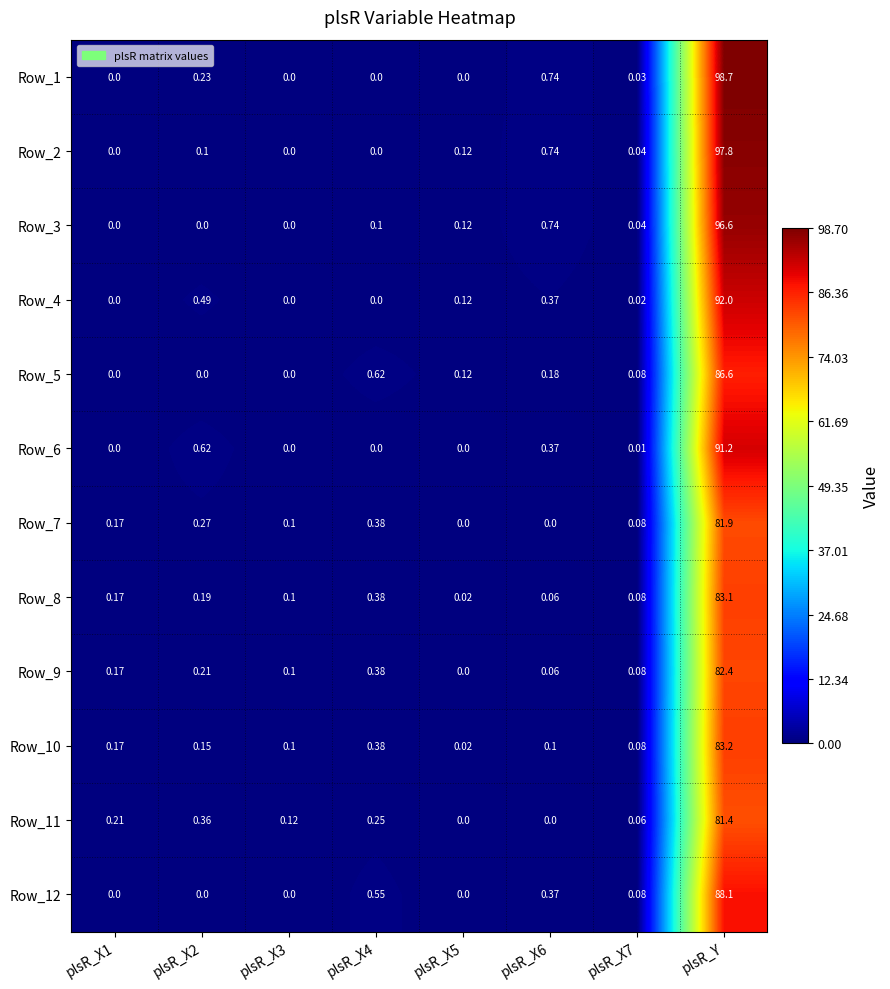

At which label does Row_9 reach its peak?

plsR_Y